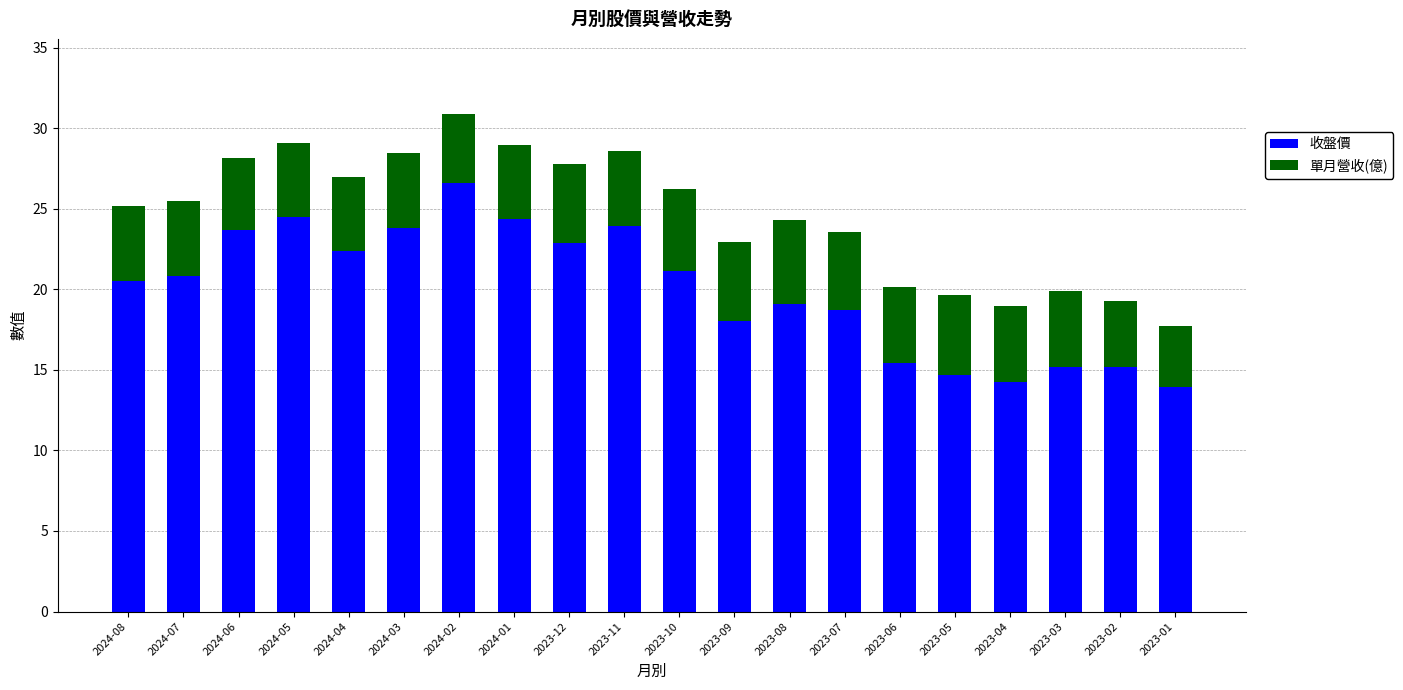

What is the sum of all 收盤價 values?

398.9